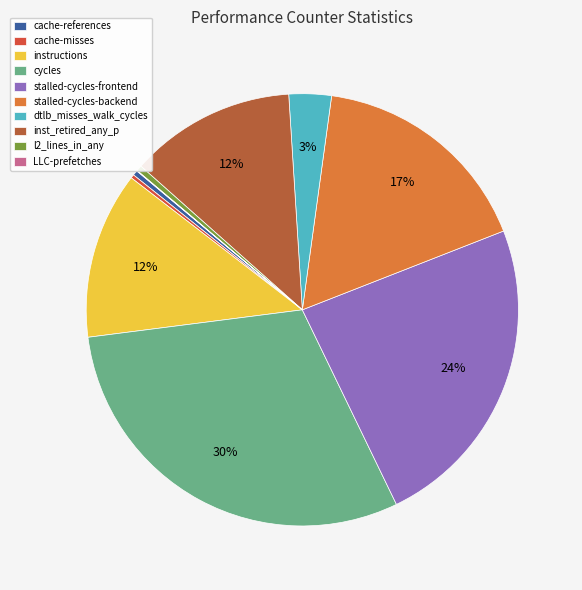

What percentage is NOT represented by cycles?

69.9%